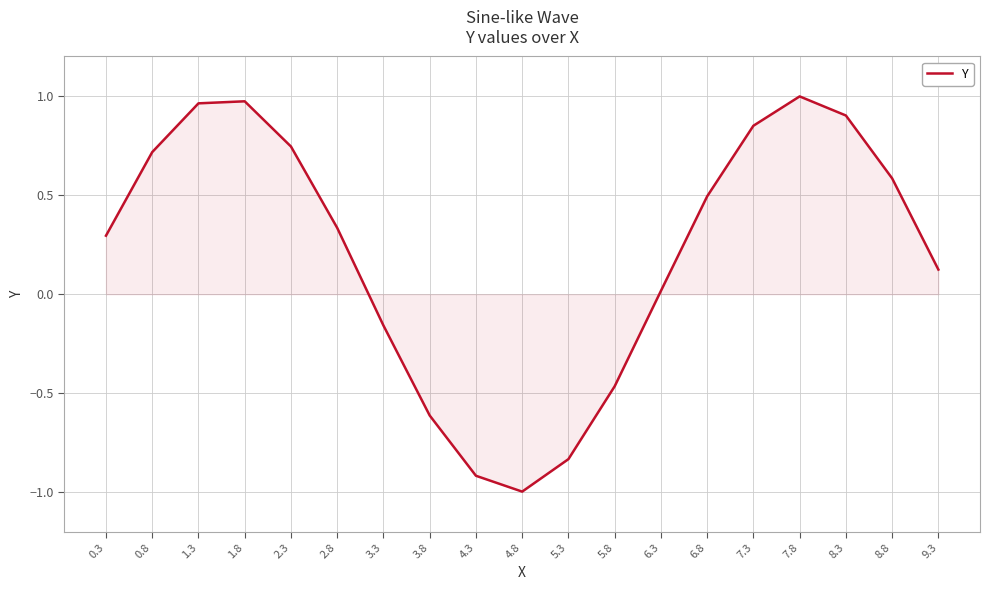

How many distinct data groups are displayed?

1